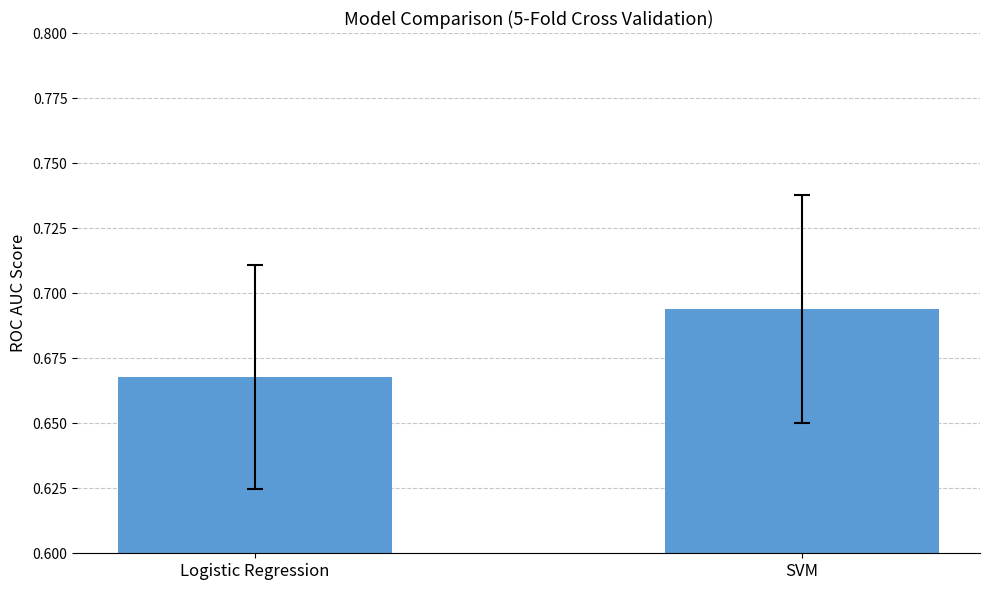

Is it true that the value at Logistic Regression is 1.0?

False